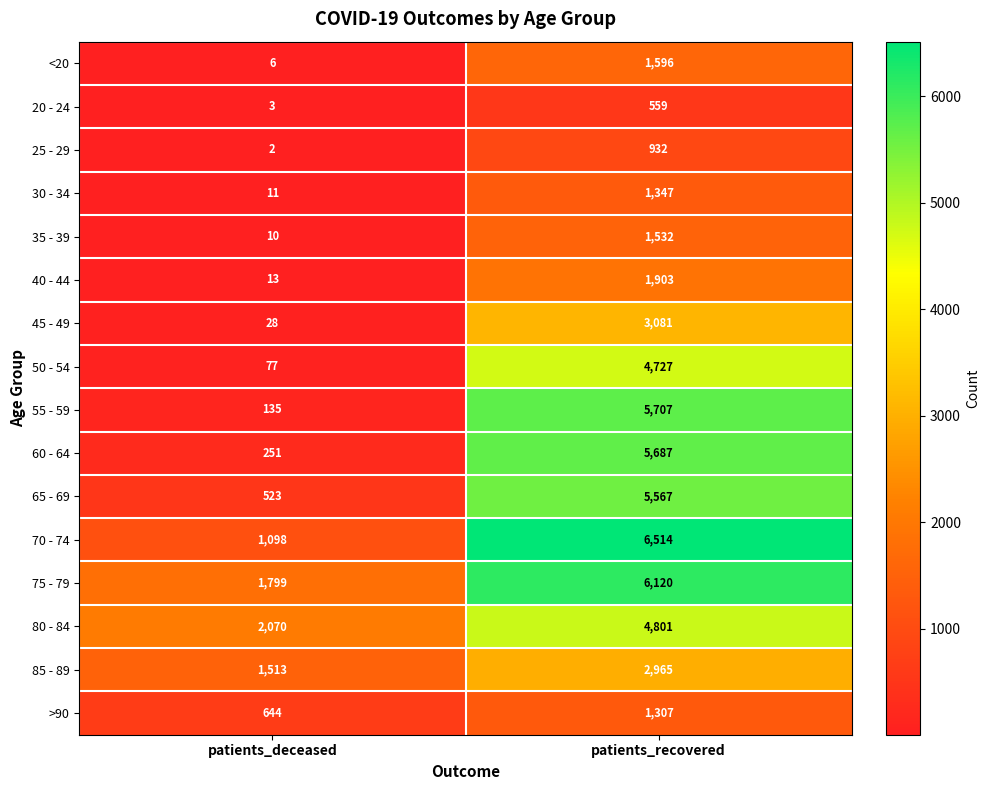

Which category has the highest value across all series?

patients_recovered